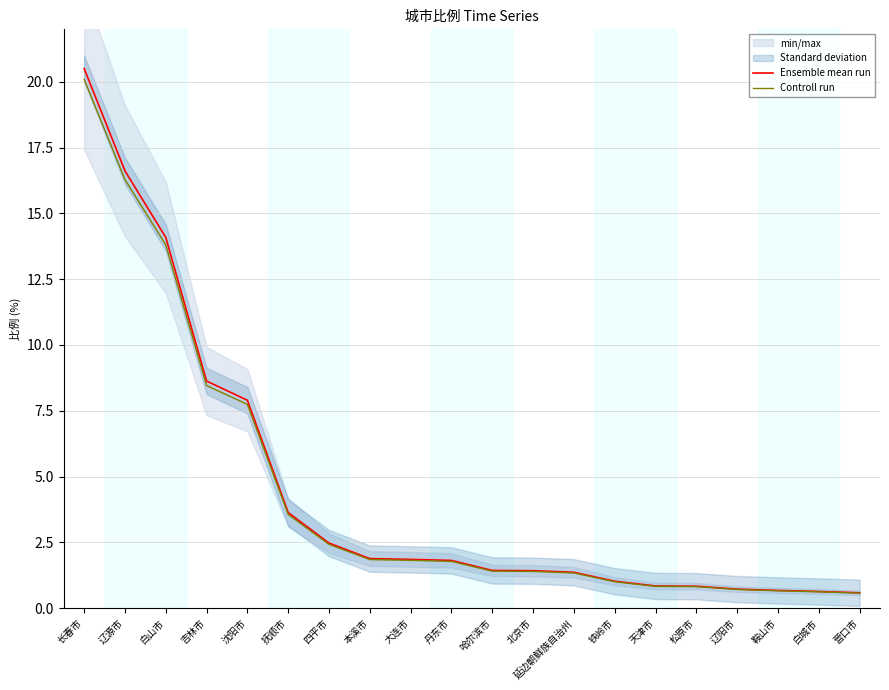

Is the value of Ensemble mean run at 营口市 greater than the value of Controll run at 沈阳市?

No